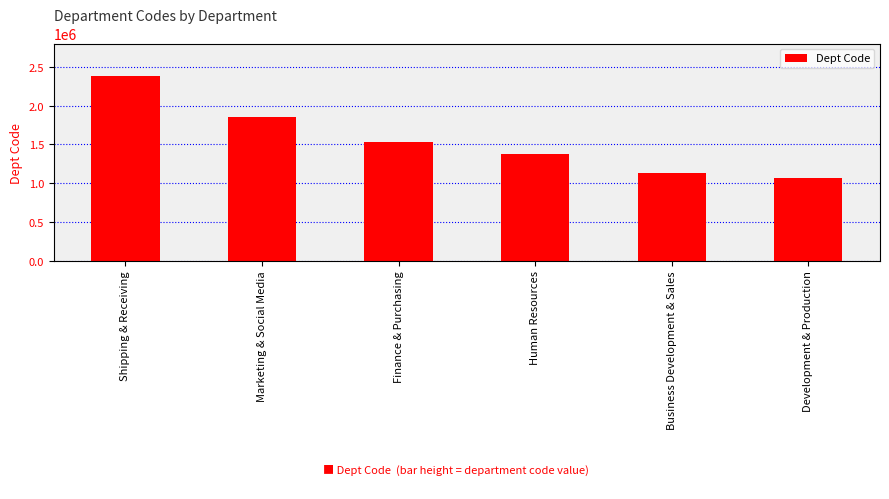

Which has a higher value, Marketing & Social Media or Human Resources?

Marketing & Social Media